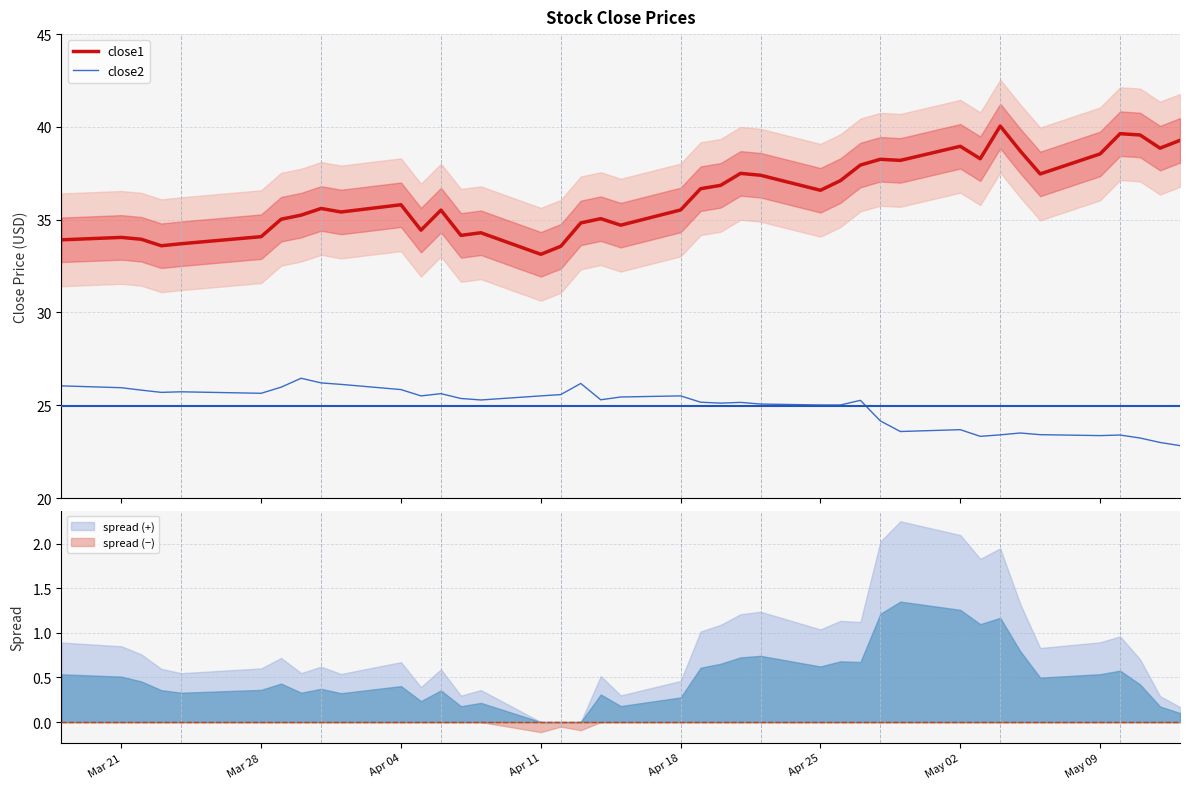

What is the average value of the close2 series?

24.9